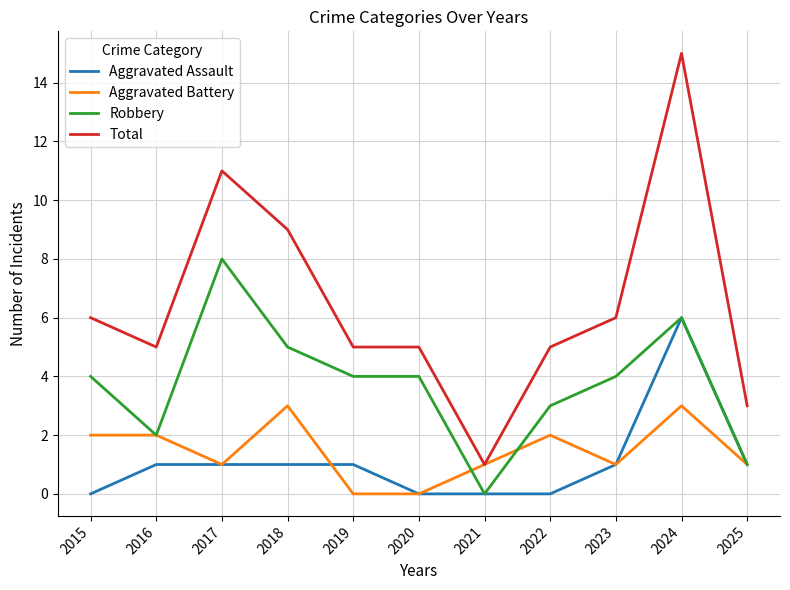

At which label does Total reach its minimum?

2021